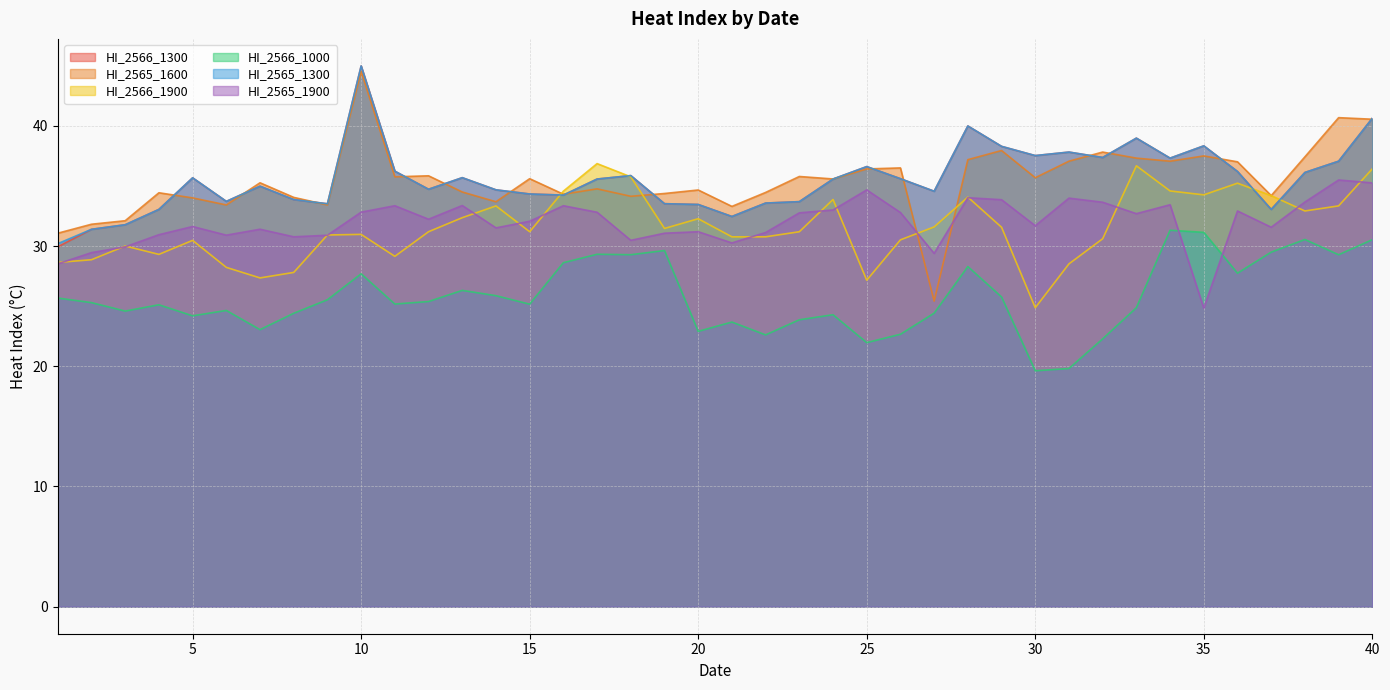

Where is the first local minimum for HI_2566_1300?

6